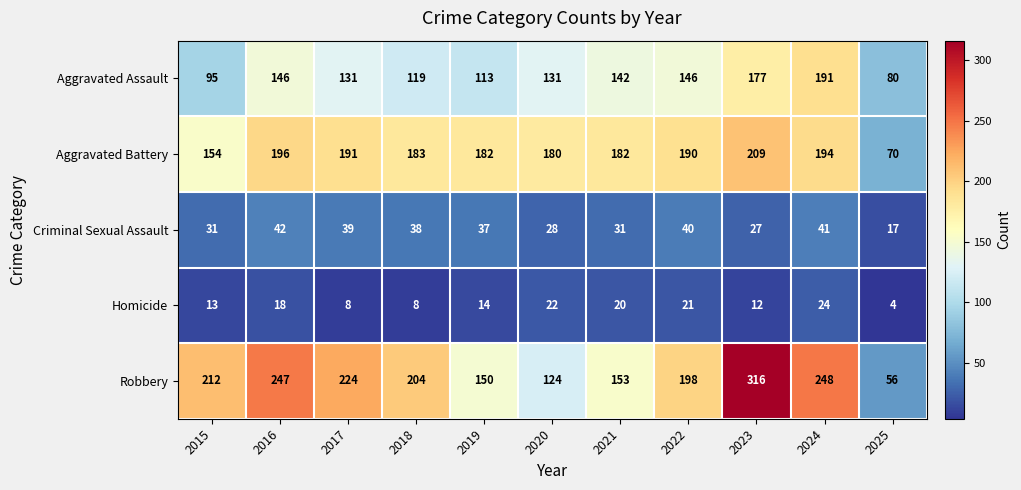

Which series changed the most between 2016 and 2021?

Robbery